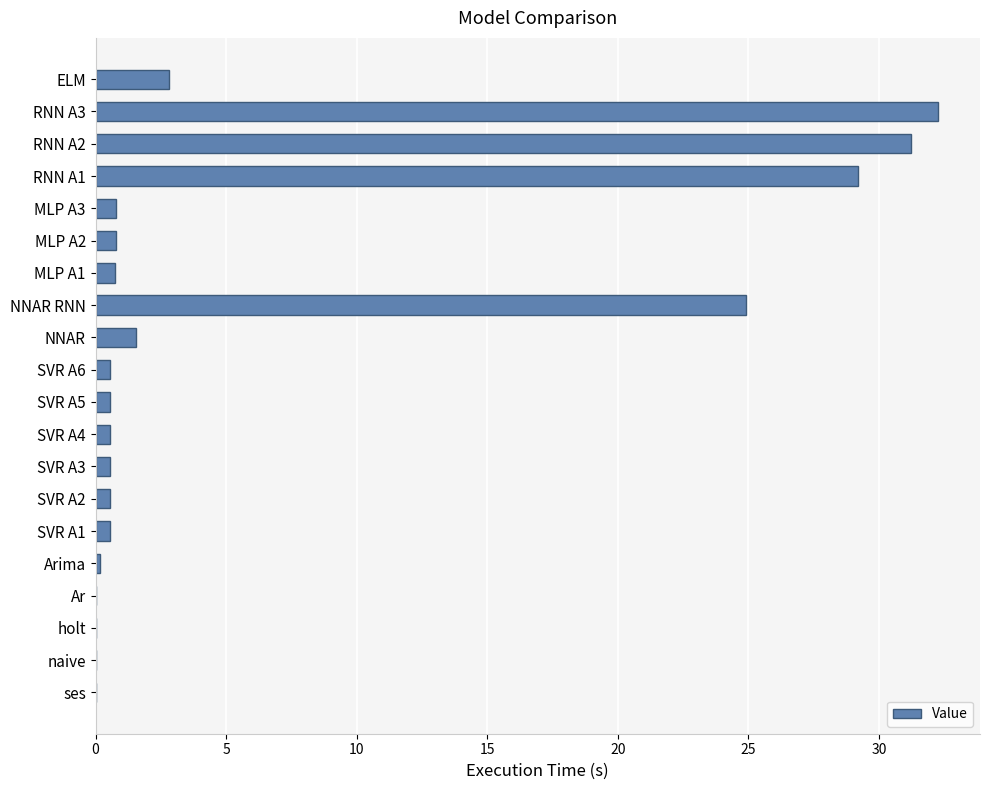

The value at MLP A3 is 0.8. True or false?

True